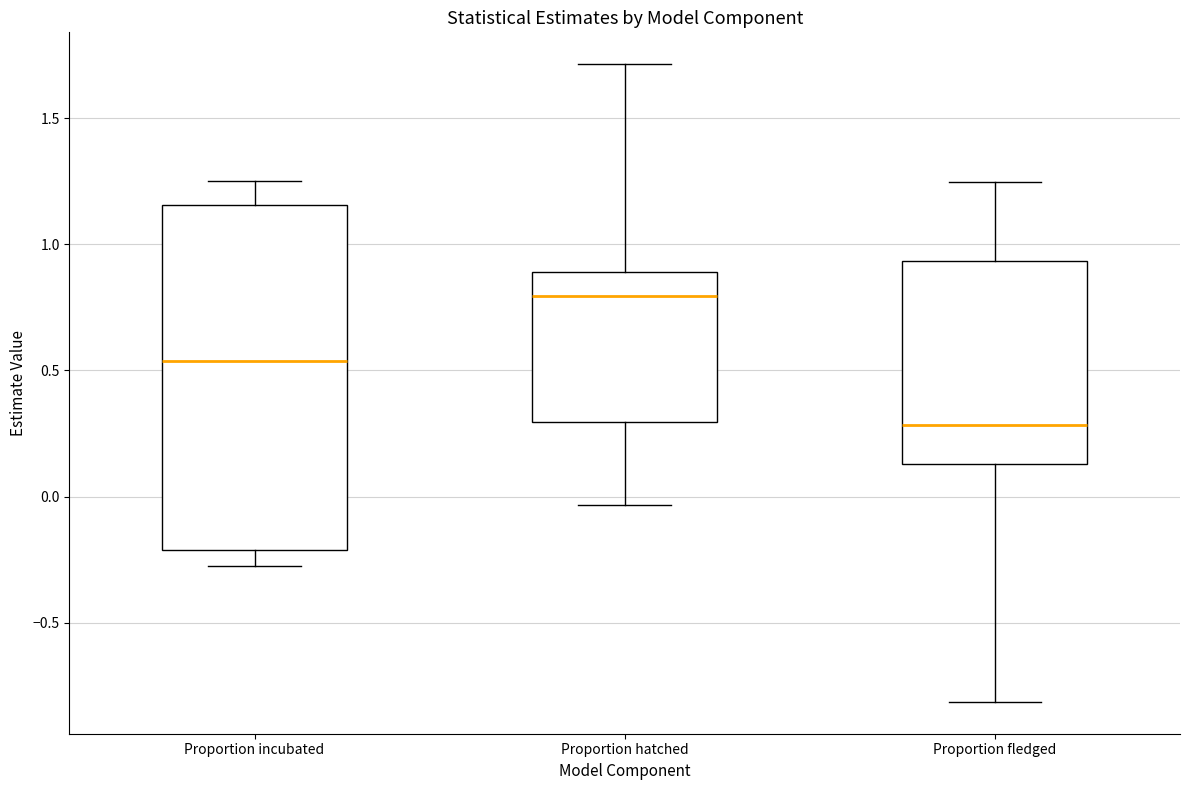

Where is the lower edge of the box for Proportion fledged on the y-axis? The values are not printed on the chart, so give them approximately, as read against the axis.

0.15